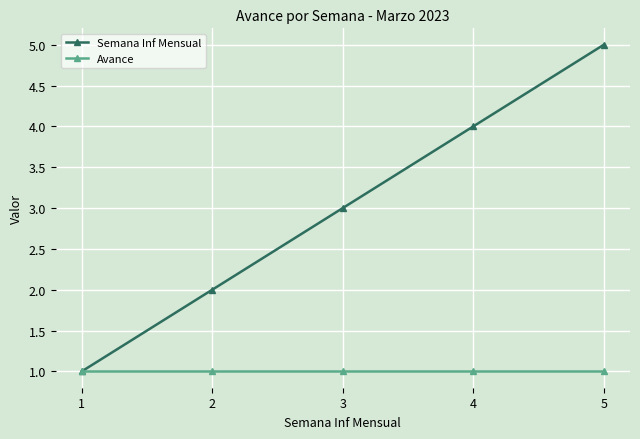

Does the chart have visible grid lines?

Yes